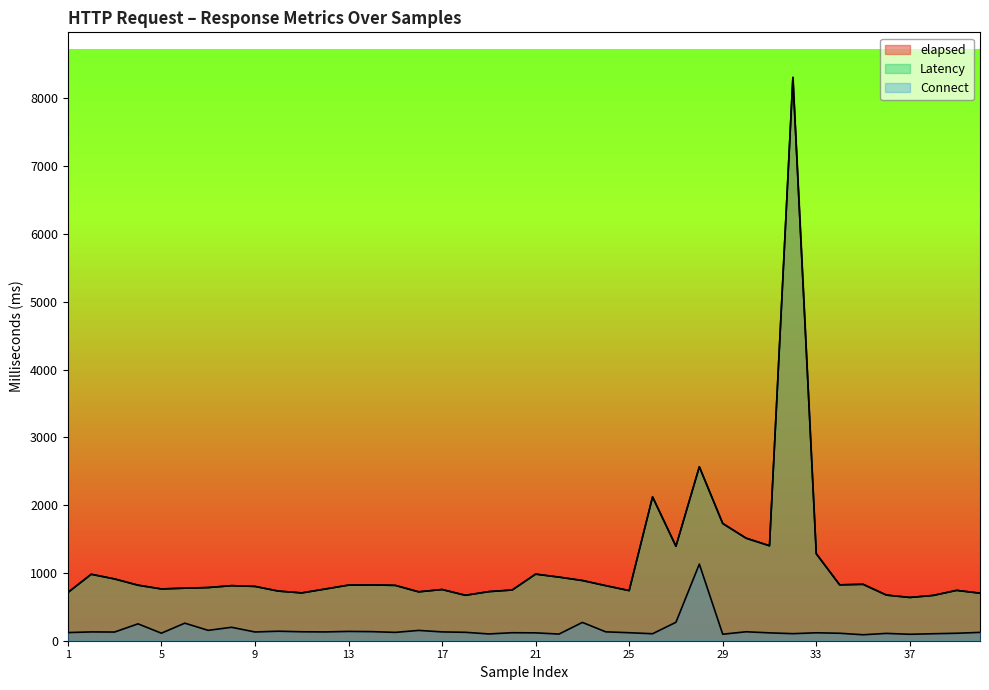

The value of elapsed at 26 is 2121. True or false?

True